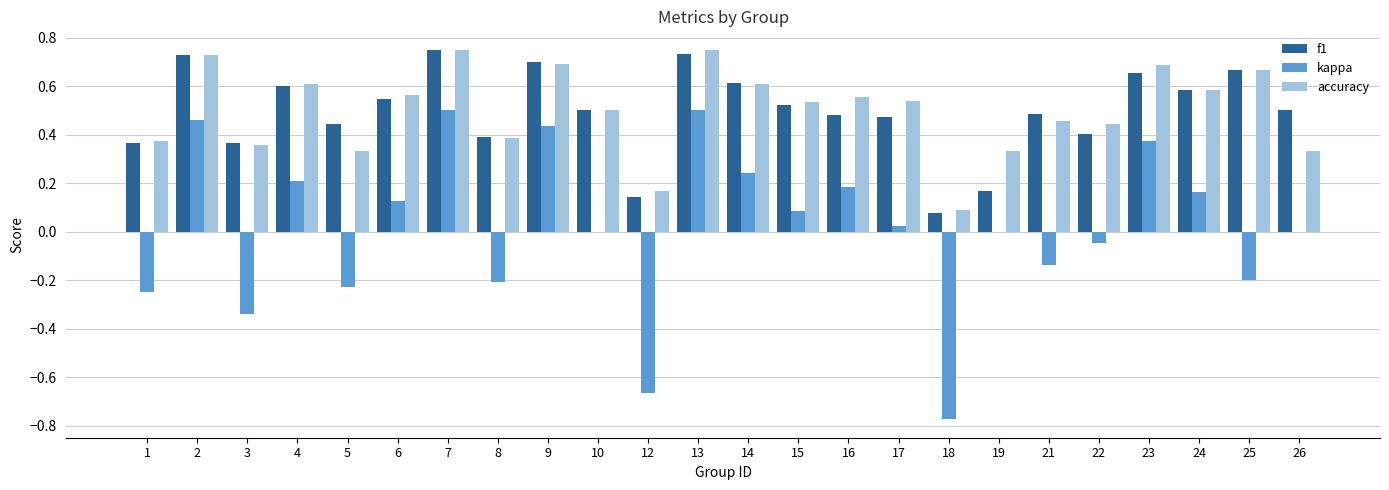

What is the sum of the accuracy values at 8 and 7?

1.1